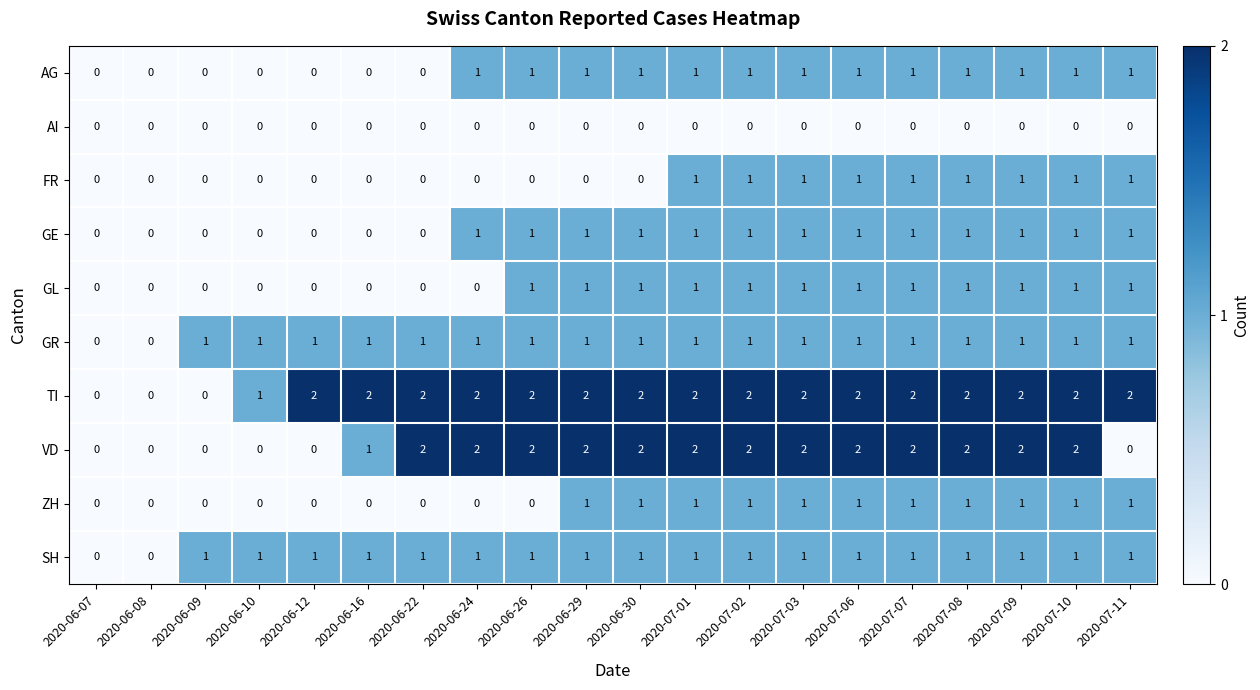

Is the value of ZH at 2020-07-11 greater than the value of TI at 2020-06-22?

No